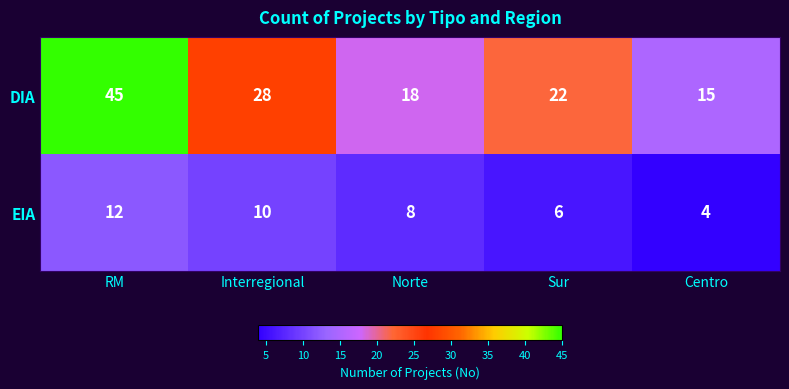

What is the sum of the EIA values at Norte and Interregional?

18